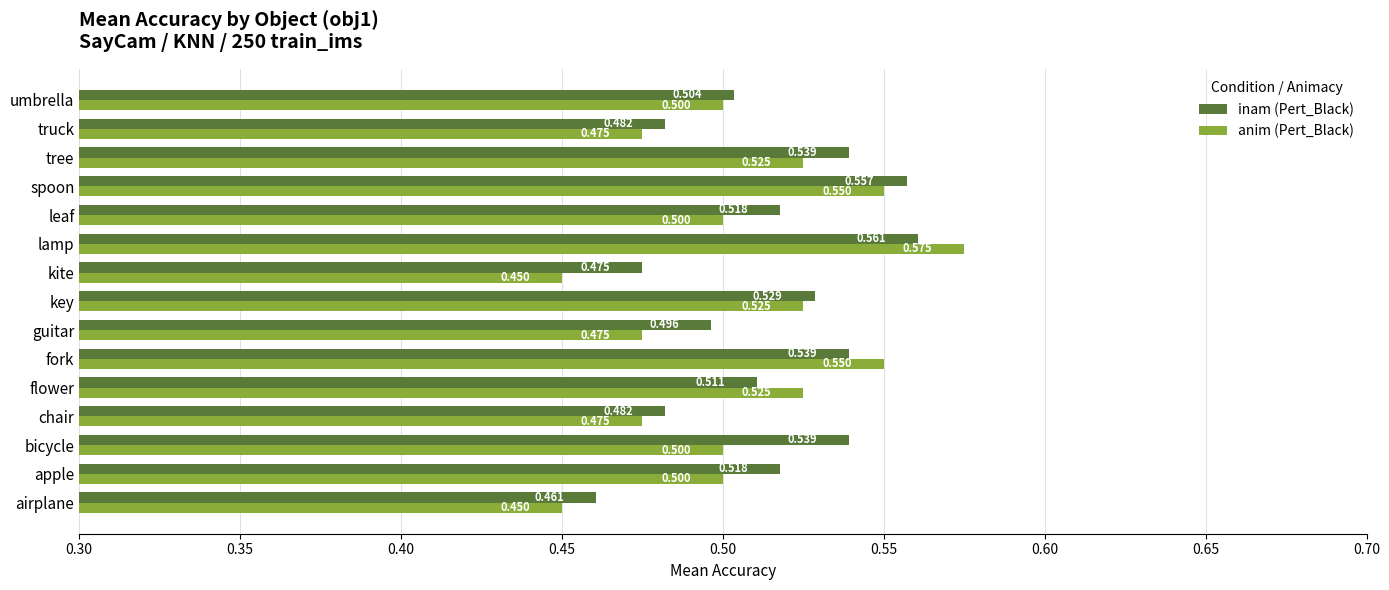

Rank the series by their maximum value, from lowest to highest.

inam (Pert_Black), anim (Pert_Black)